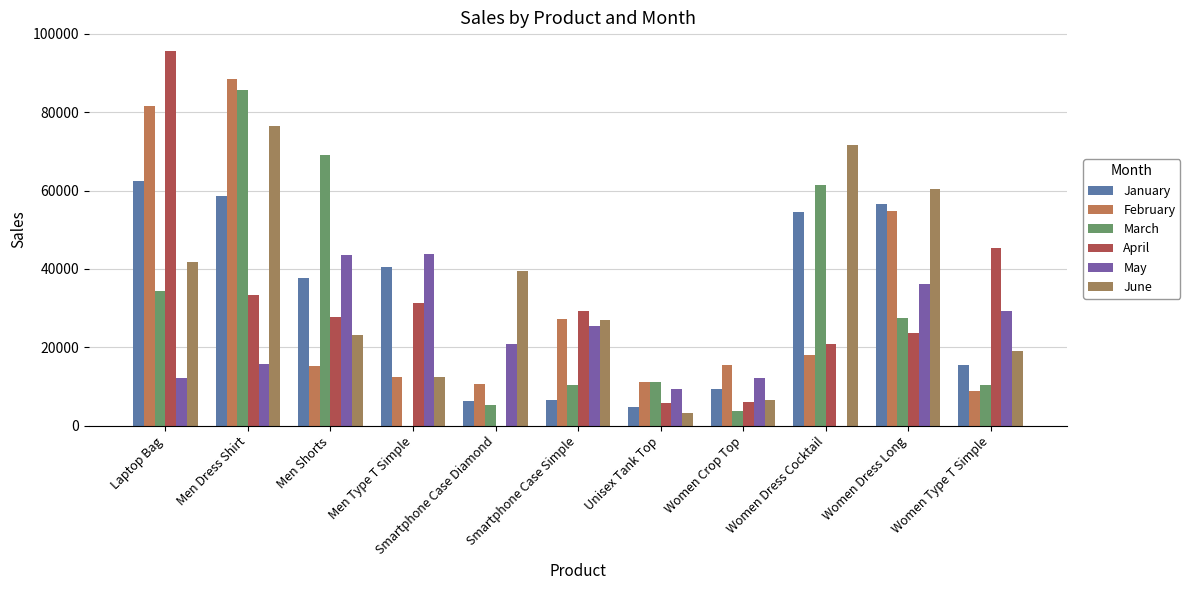

Reading left to right, list all the values displayed in this chart.

January: Laptop Bag=62461.0	Men Dress Shirt=58652.2	Men Shorts=37694.2	Men Type T Simple=40502.2	Smartphone Case Diamond=6400.4	Smartphone Case Simple=6660.5	Unisex Tank Top=4801.3	Women Crop Top=9431.1	Women Dress Cocktail=54623.1	Women Dress Long=56544.9	Women Type T Simple=15422.2
February: Laptop Bag=81661.3	Men Dress Shirt=88354.1	Men Shorts=15193.2	Men Type T Simple=12541.5	Smartphone Case Diamond=10650.5	Smartphone Case Simple=27141.2	Unisex Tank Top=11168.0	Women Crop Top=15601.5	Women Dress Cocktail=18166.4	Women Dress Long=54684.9	Women Type T Simple=8877.7
March: Laptop Bag=34320.8	Men Dress Shirt=85528.5	Men Shorts=69070.4	Men Type T Simple=0.0	Smartphone Case Diamond=5300.3	Smartphone Case Simple=10480.6	Unisex Tank Top=11215.5	Women Crop Top=3750.5	Women Dress Cocktail=61318.7	Women Dress Long=27466.3	Women Type T Simple=10509.6
April: Laptop Bag=95581.1	Men Dress Shirt=33451.9	Men Shorts=27812.4	Men Type T Simple=31346.1	Smartphone Case Diamond=0.0	Smartphone Case Simple=29241.5	Unisex Tank Top=5869.2	Women Crop Top=6051.0	Women Dress Cocktail=20956.4	Women Dress Long=23560.4	Women Type T Simple=45335.4
May: Laptop Bag=12060.5	Men Dress Shirt=15876.2	Men Shorts=43471.7	Men Type T Simple=43808.9	Smartphone Case Diamond=20976.1	Smartphone Case Simple=25481.7	Unisex Tank Top=9301.4	Women Crop Top=12110.9	Women Dress Cocktail=0.0	Women Dress Long=36084.8	Women Type T Simple=29308.6
June: Laptop Bag=41820.8	Men Dress Shirt=76353.6	Men Shorts=23222.0	Men Type T Simple=12529.9	Smartphone Case Diamond=39476.6	Smartphone Case Simple=26902.0	Unisex Tank Top=3252.8	Women Crop Top=6650.6	Women Dress Cocktail=71735.2	Women Dress Long=60388.9	Women Type T Simple=19088.7